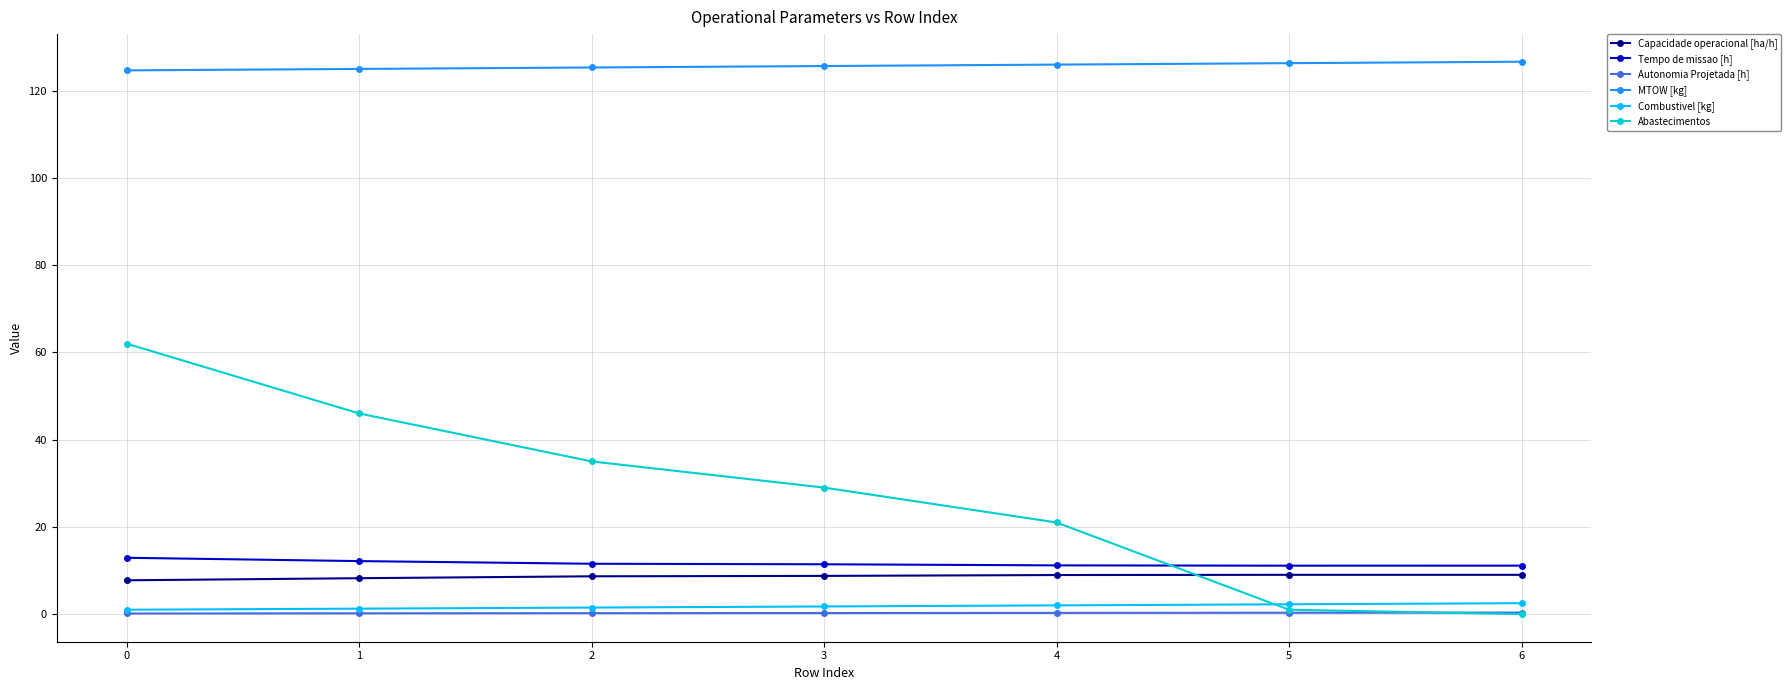

Where do Combustivel [kg] and Abastecimentos first cross each other?

4 and 5